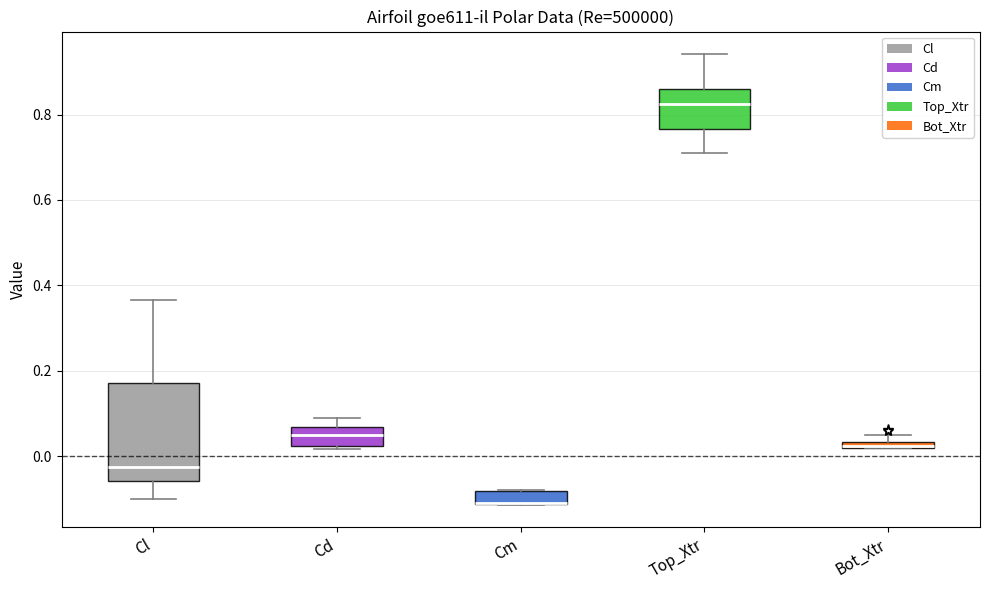

Which box is the tallest, from its lower edge to its upper edge?

Cl